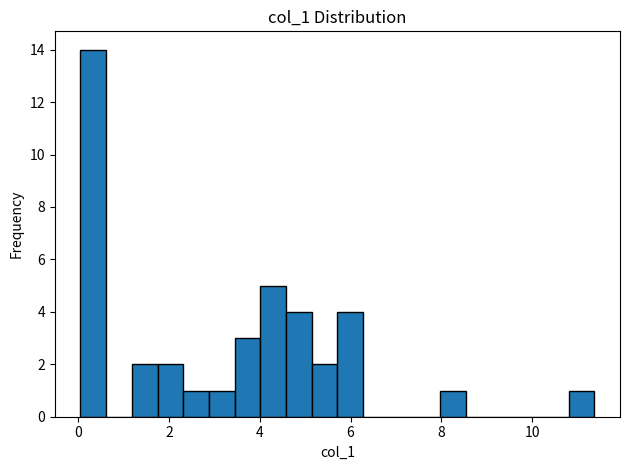

Around what value on the x-axis is the tallest bar? Give the approximate position of its centre, as read against the axis.

0.4